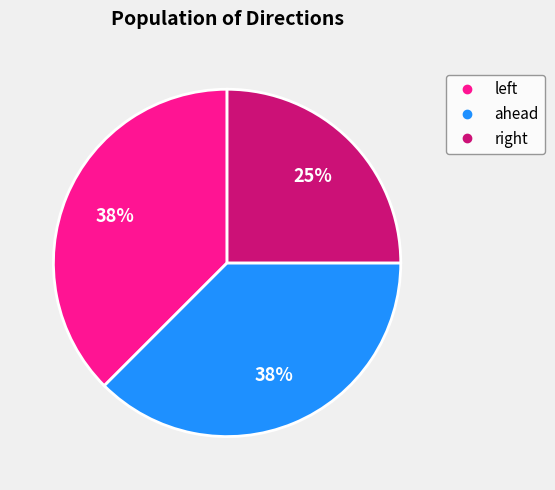

How many slices are in this pie chart?

3